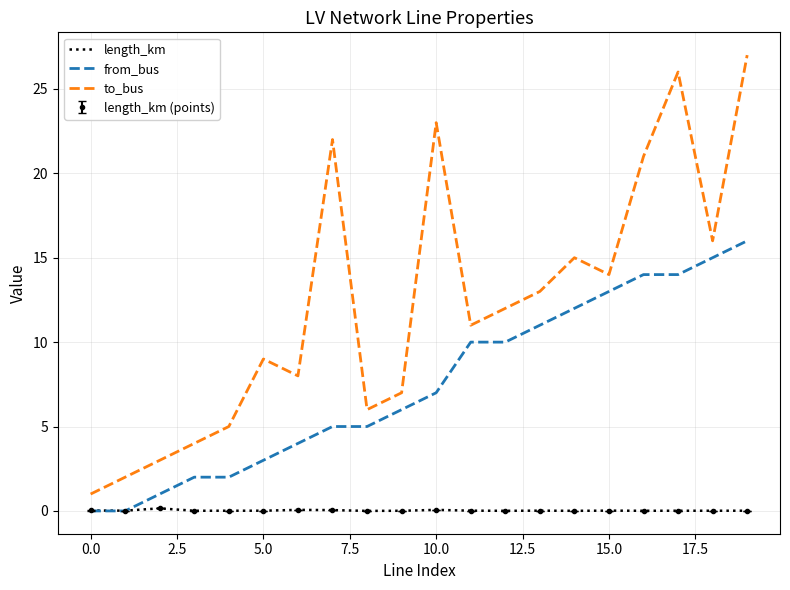

True or false: to_bus and length_km intersect in this chart.

False